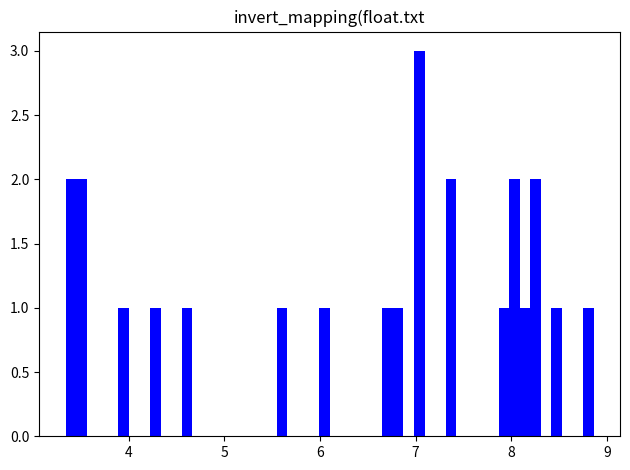

Read against the x-axis, roughly where is the centre of the tallest bar?

7.0